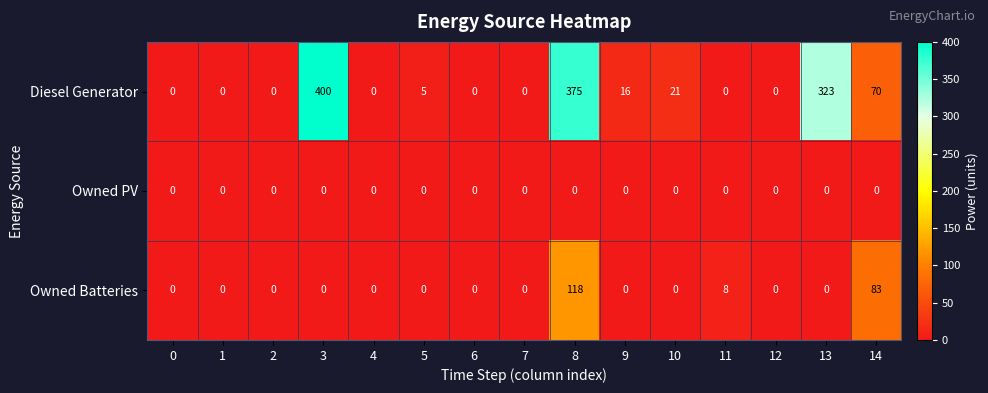

List the series in order of their peak value, lowest first.

Owned PV, Owned Batteries, Diesel Generator